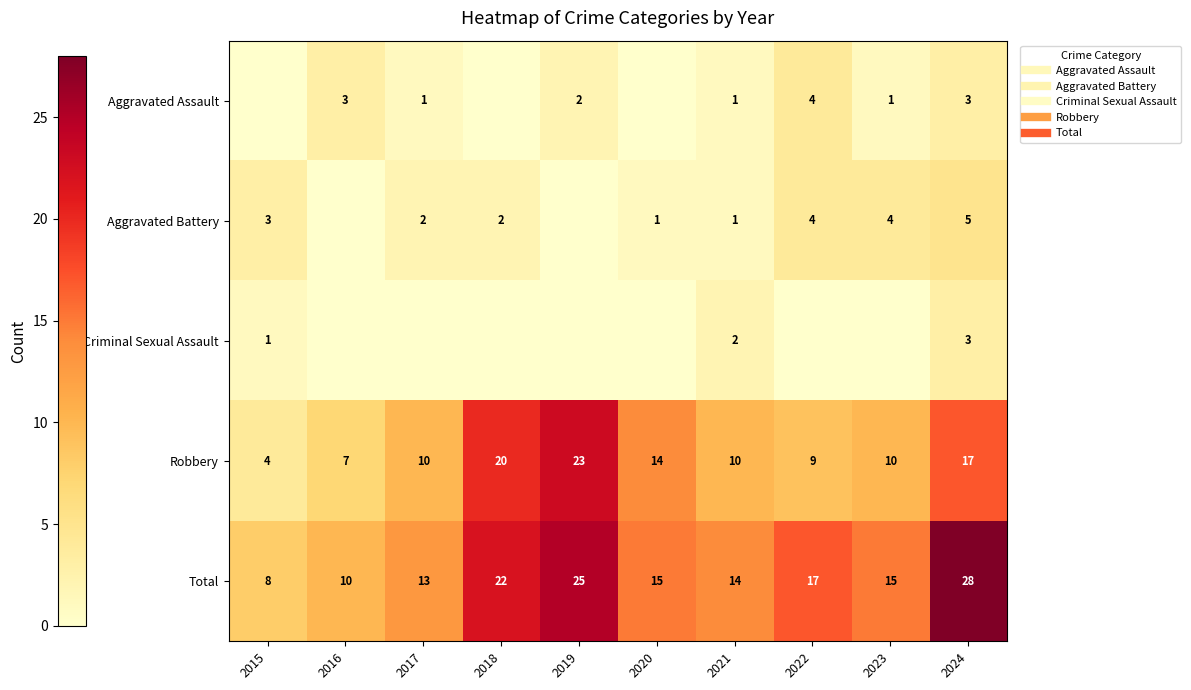

How many categories are shown in the chart?

10